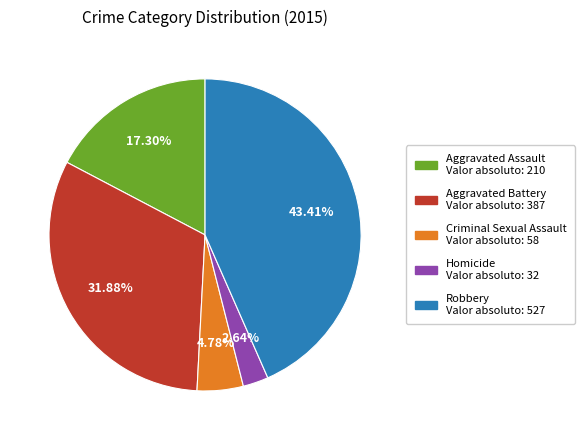

Do Robbery and Homicide together represent more than half of the pie?

No